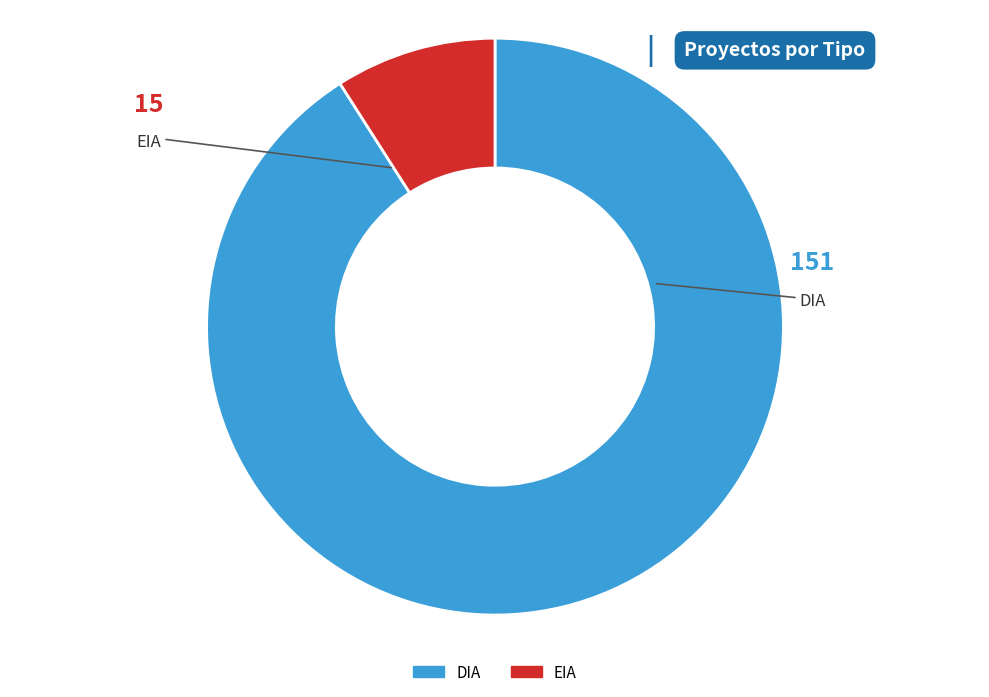

Is there any slice that represents more than half of the pie?

Yes